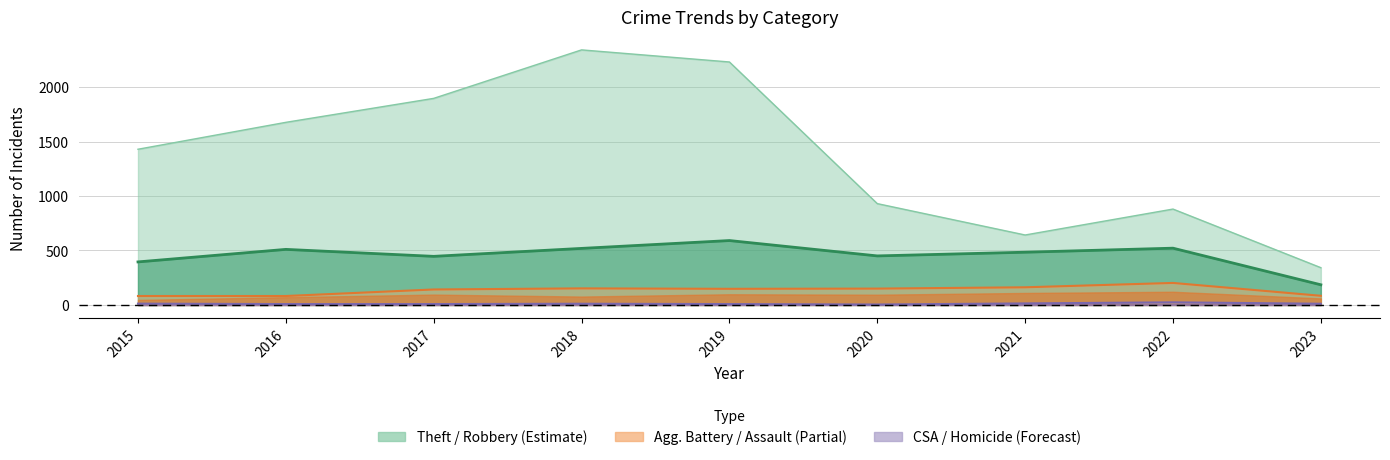

At which category does Aggravated Battery reach its first local peak?

2018